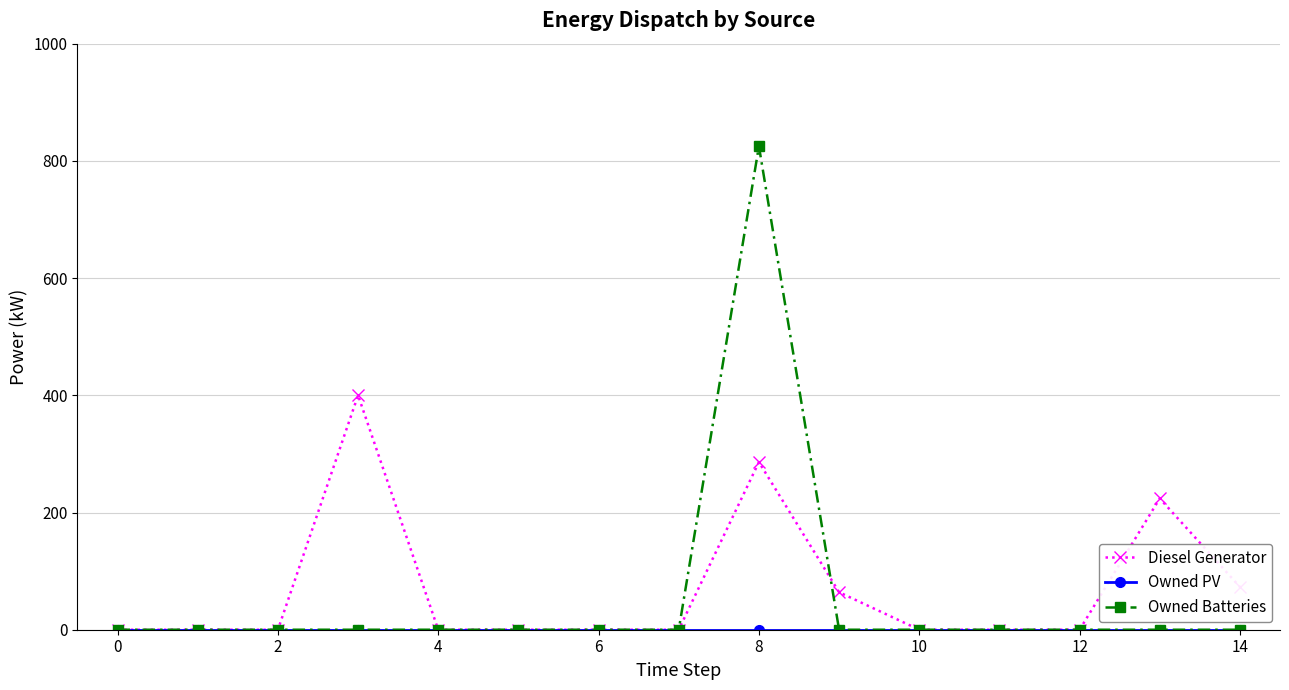

What is the value of the Diesel Generator point at the 10th from the left?

64.0